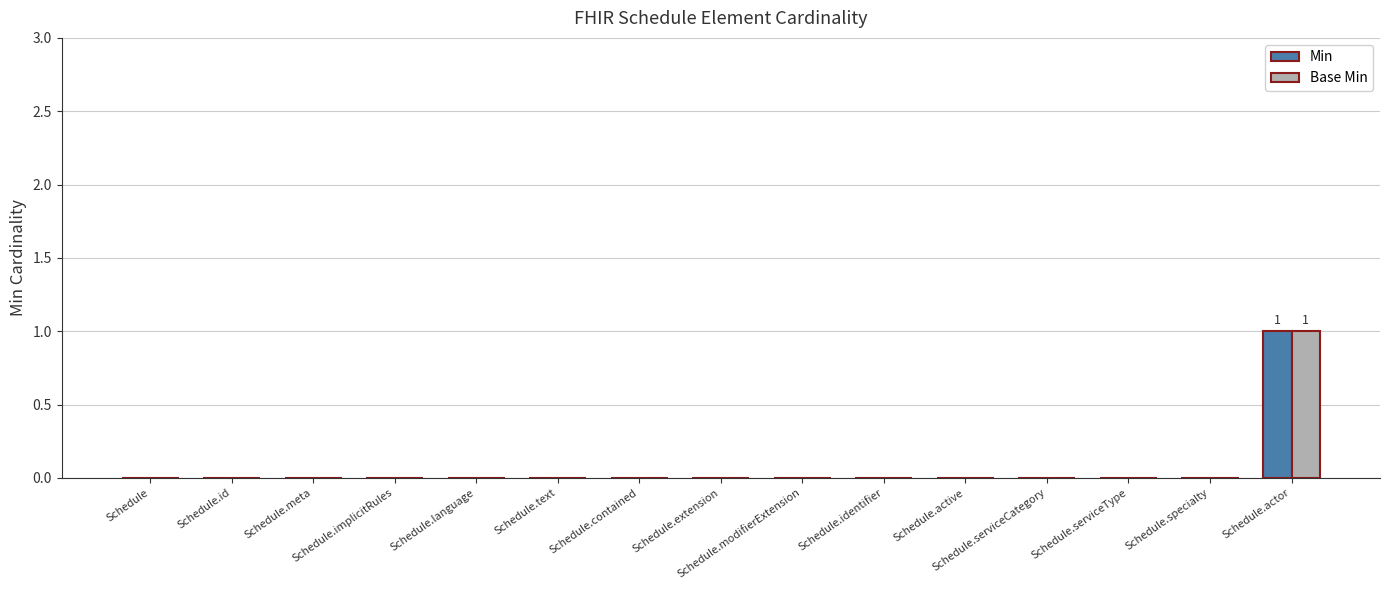

True or false: Min has a value of -1 at Schedule.extension.

False